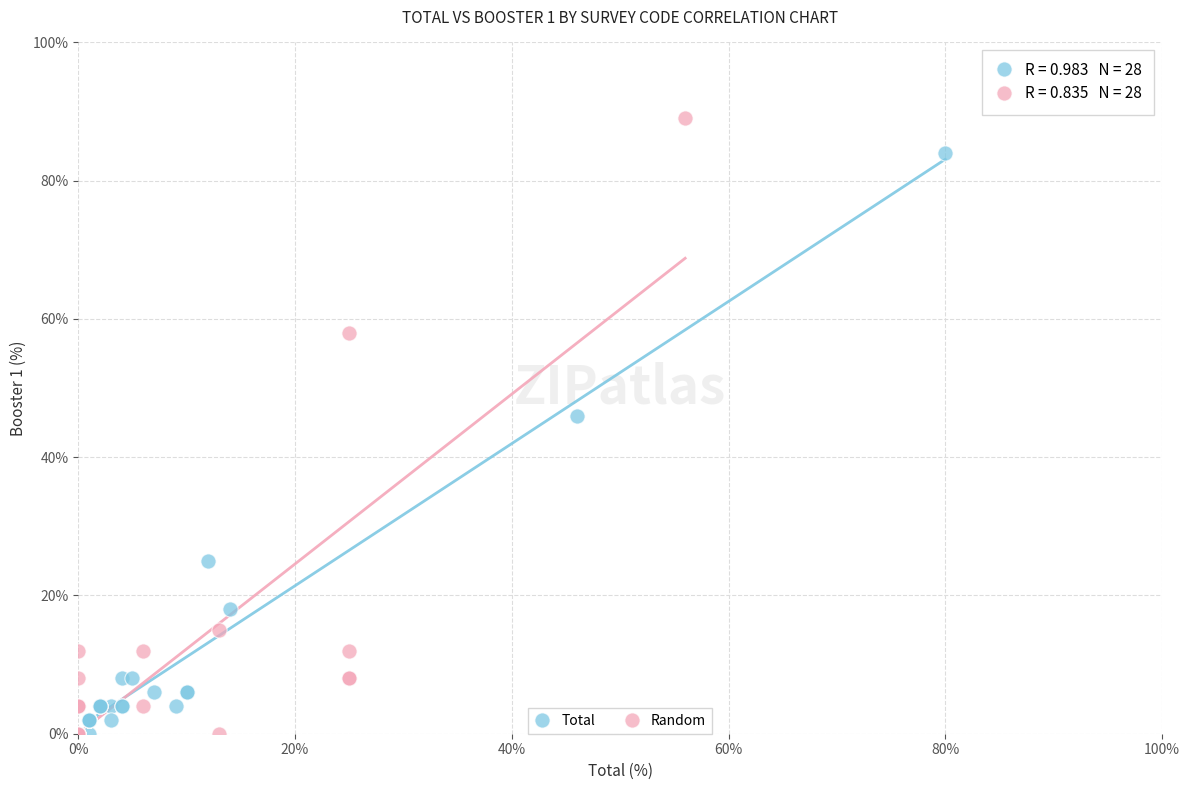

Which series has the largest Y range (max minus min)?

Random